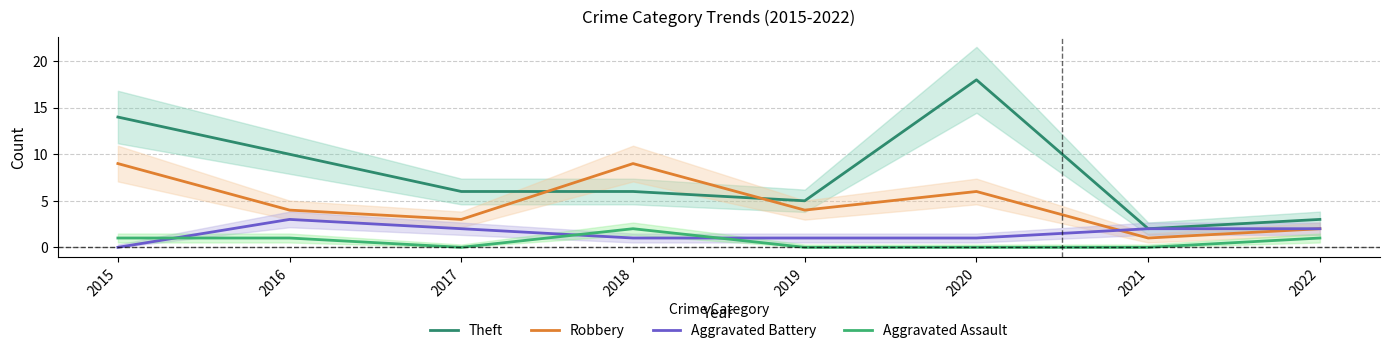

Is the value of Robbery at 2015 greater than the value of Aggravated Battery at 2020?

Yes